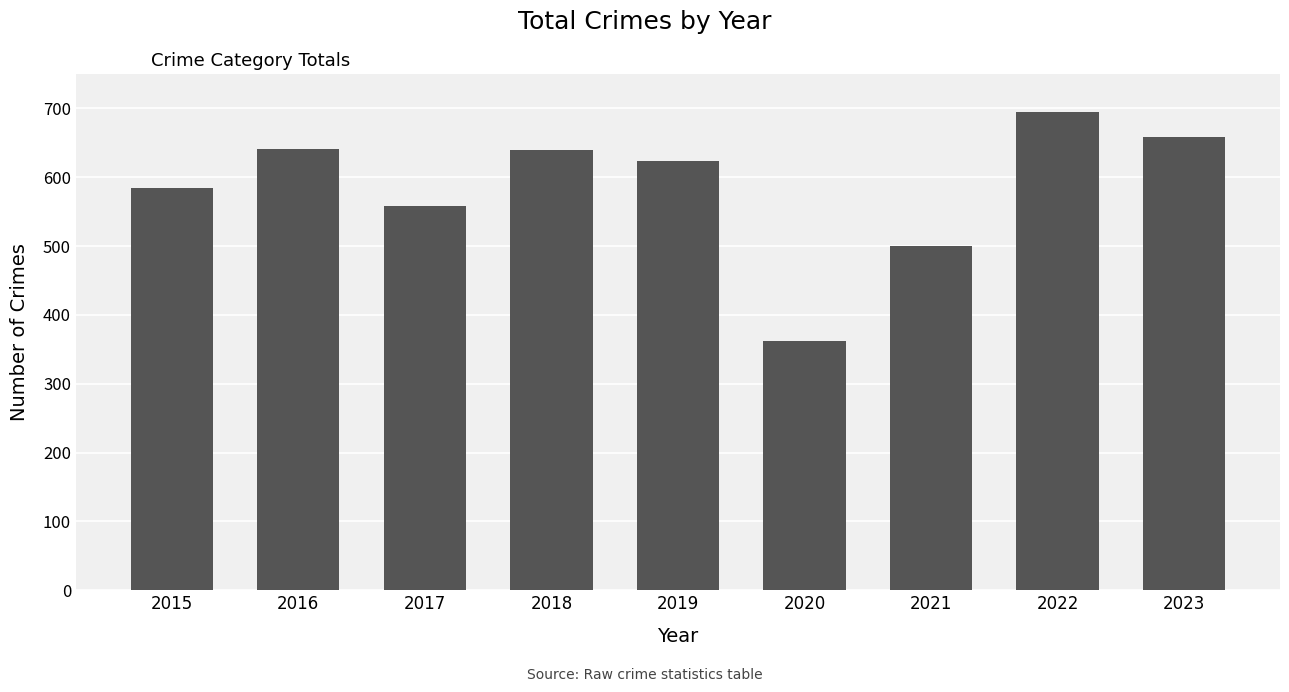

What is the sum of the values at 2021 and 2015?

1084